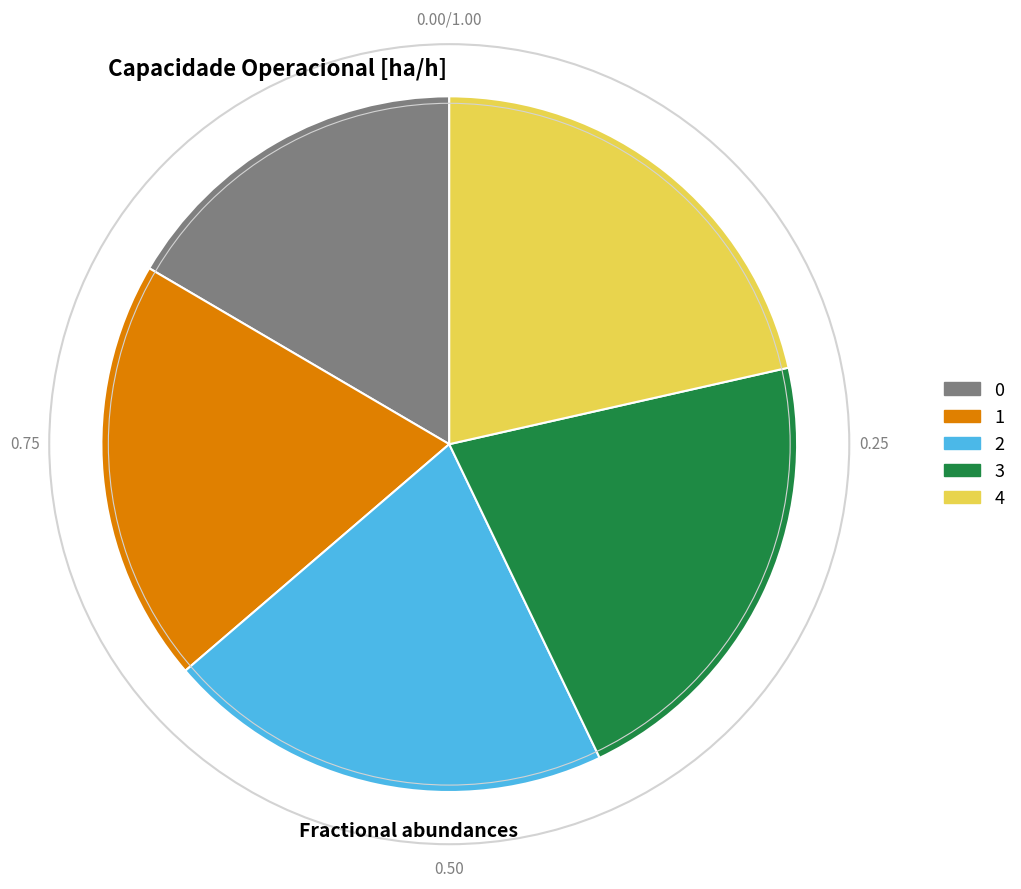

Is 0 the majority of the pie?

No